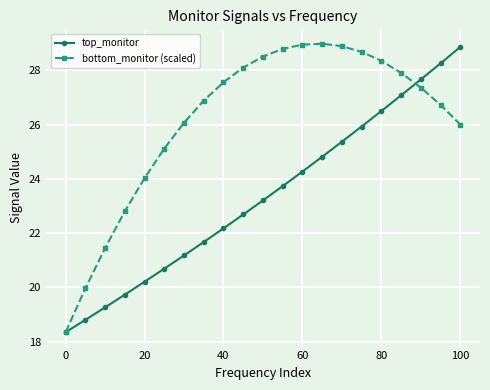

Rank the series by their average value, from lowest to highest.

top_monitor, bottom_monitor (scaled)